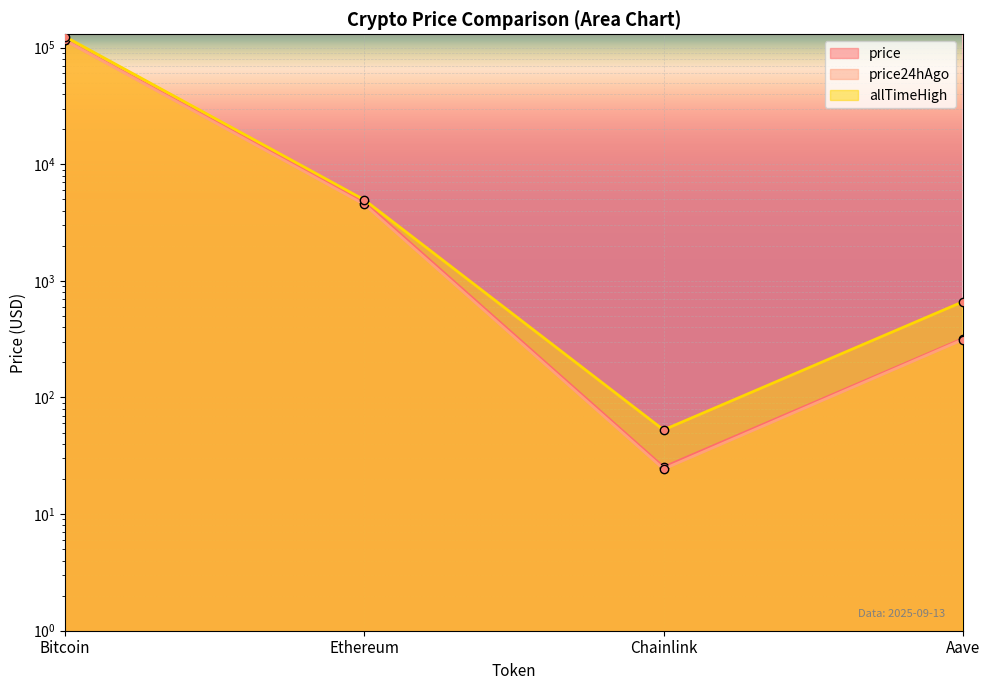

What is the minimum value shown in the chart?

24.4